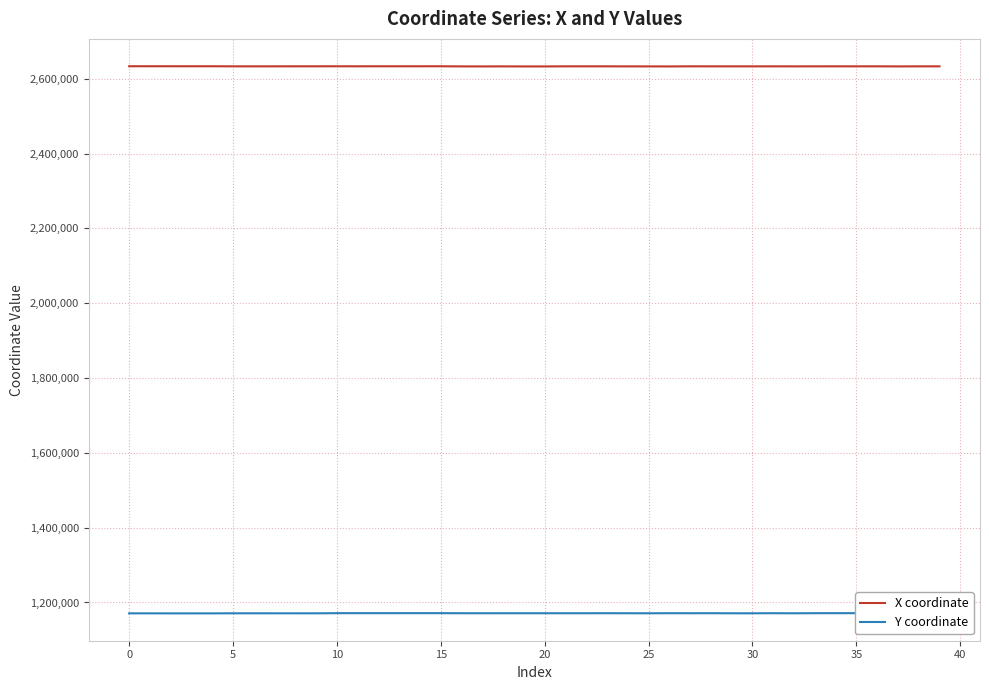

List the series in order of their peak value, highest first.

X coordinate, Y coordinate